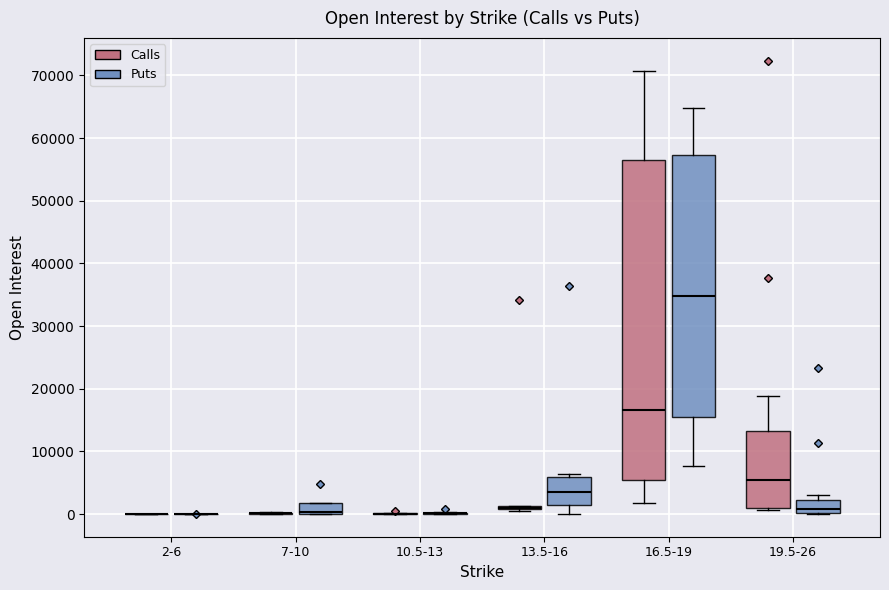

Which box is the tallest, from its lower edge to its upper edge?

16.5-19 (Calls)